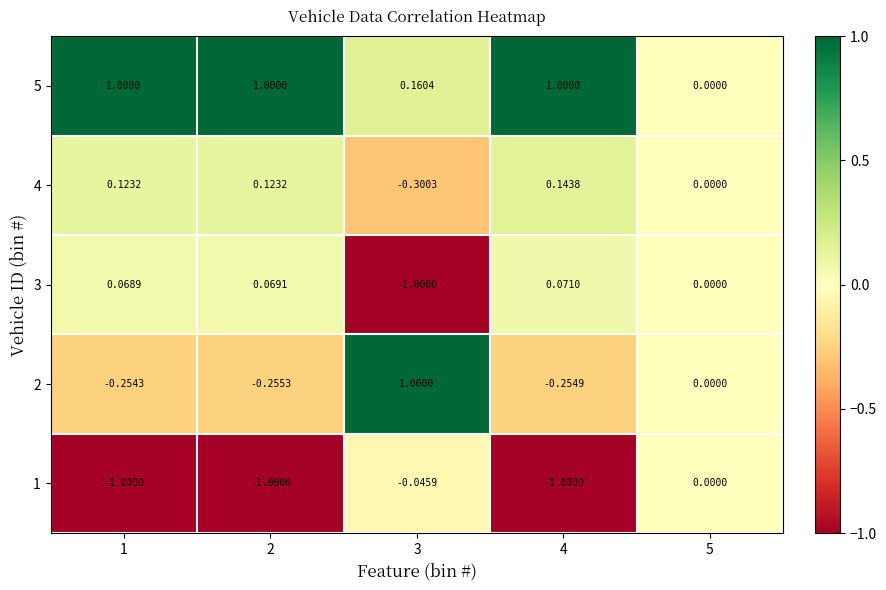

Is the value of 2 at 1 greater than the value of 1 at 3?

No